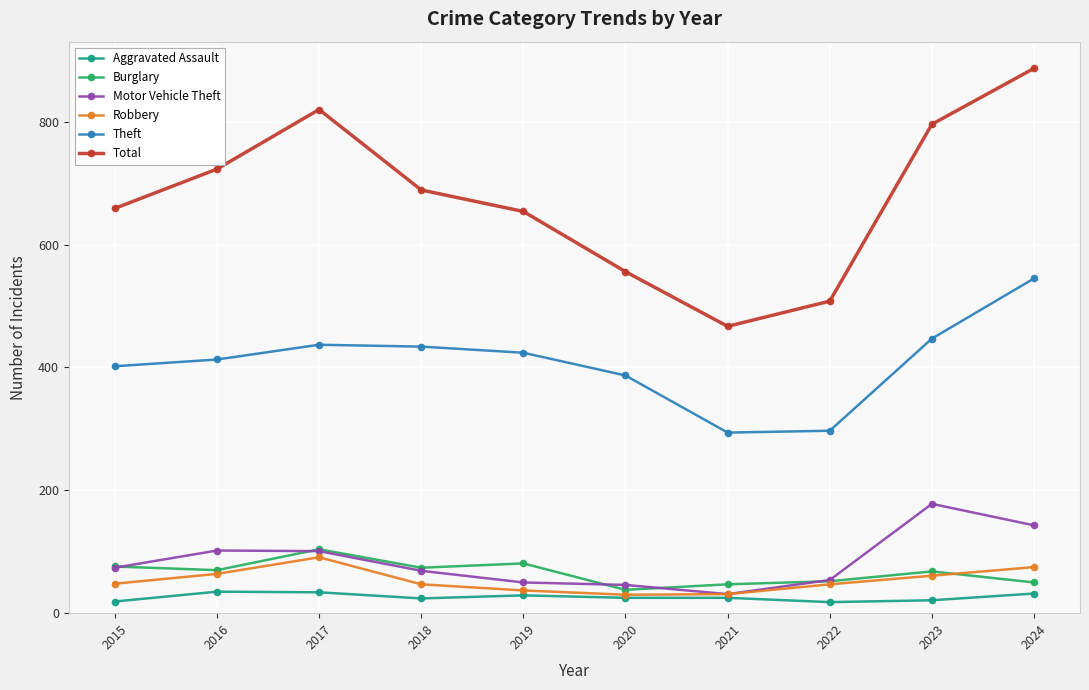

True or false: Total and Aggravated Assault cross at least once.

False